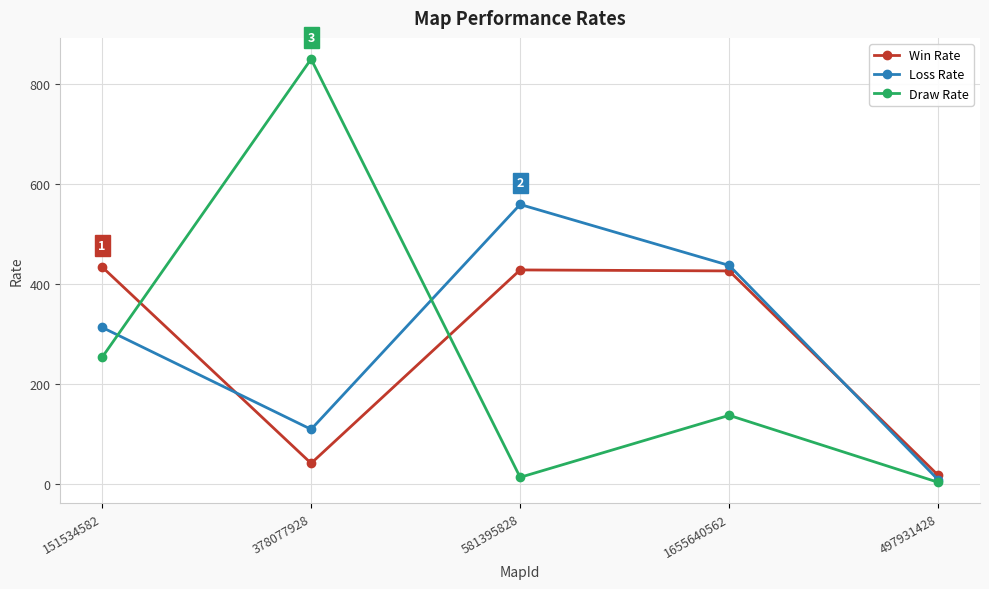

Where is the first local maximum for Draw Rate?

378077928